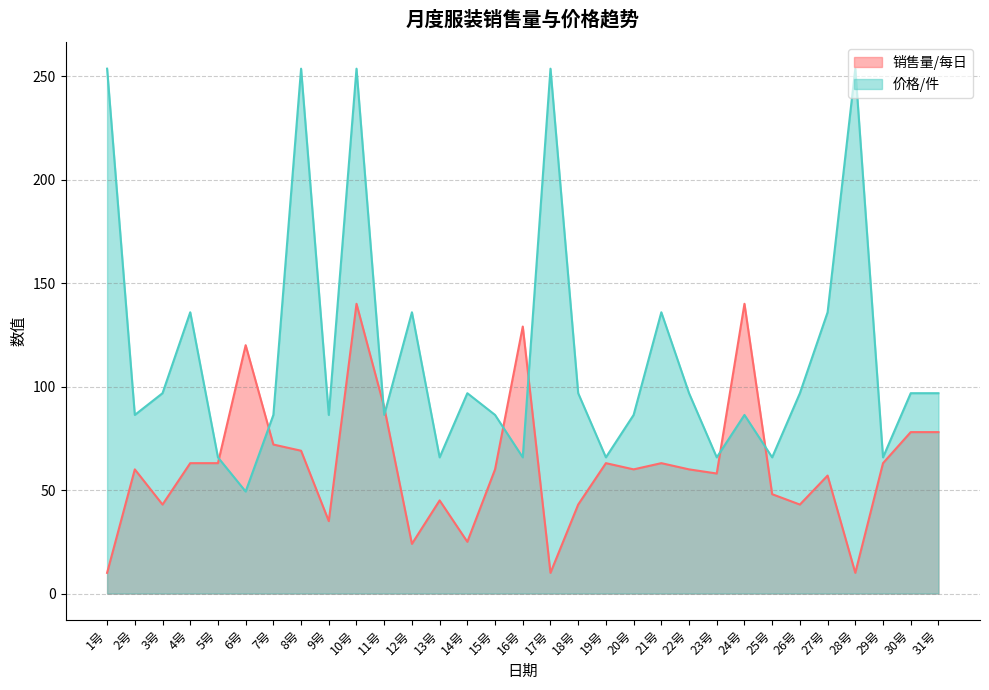

Which has a higher value, 29号 or 13号?

29号